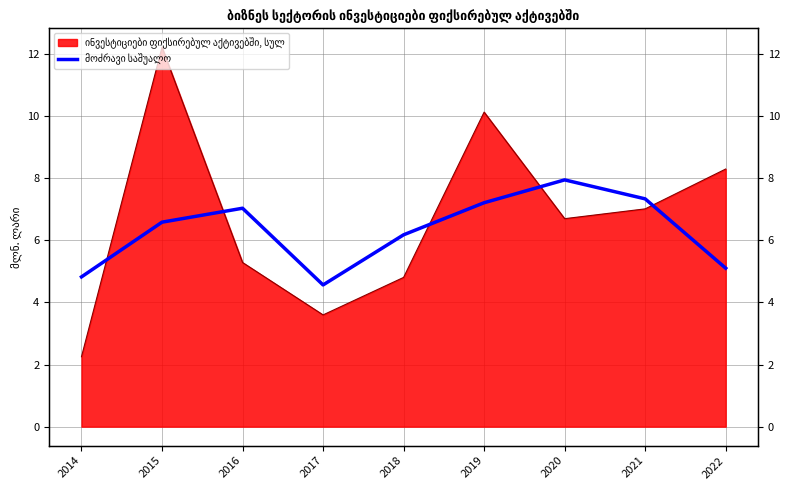

The chart shows a value of 7.8 at 2014. True or false?

False